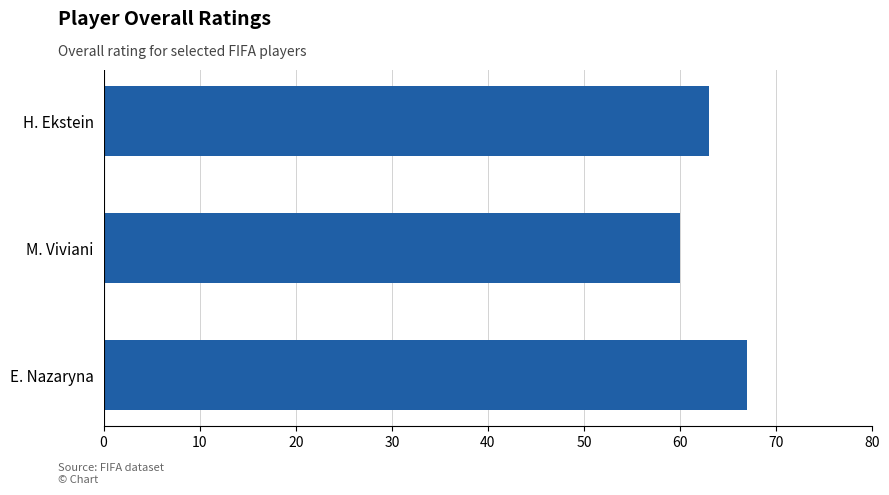

Is it true that the value at E. Nazaryna is 26?

False